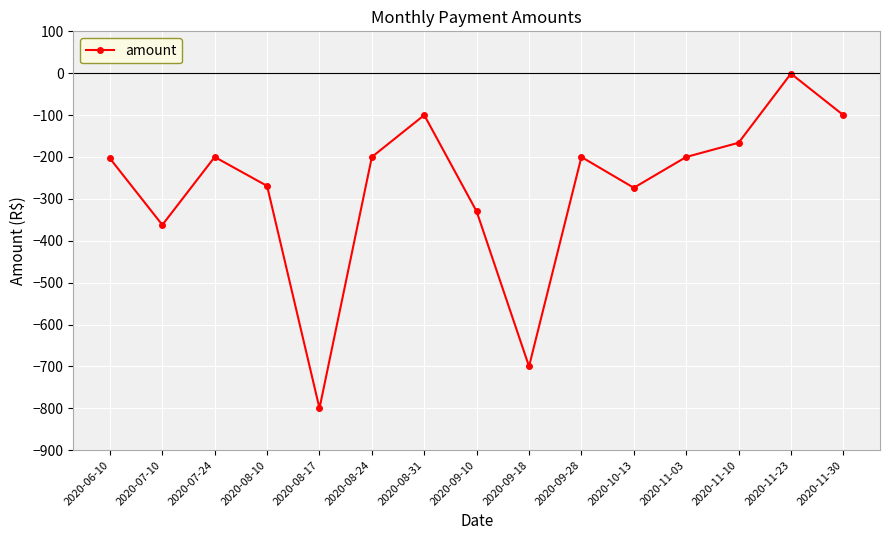

What is the value of the 9th point from the left?

-700.0